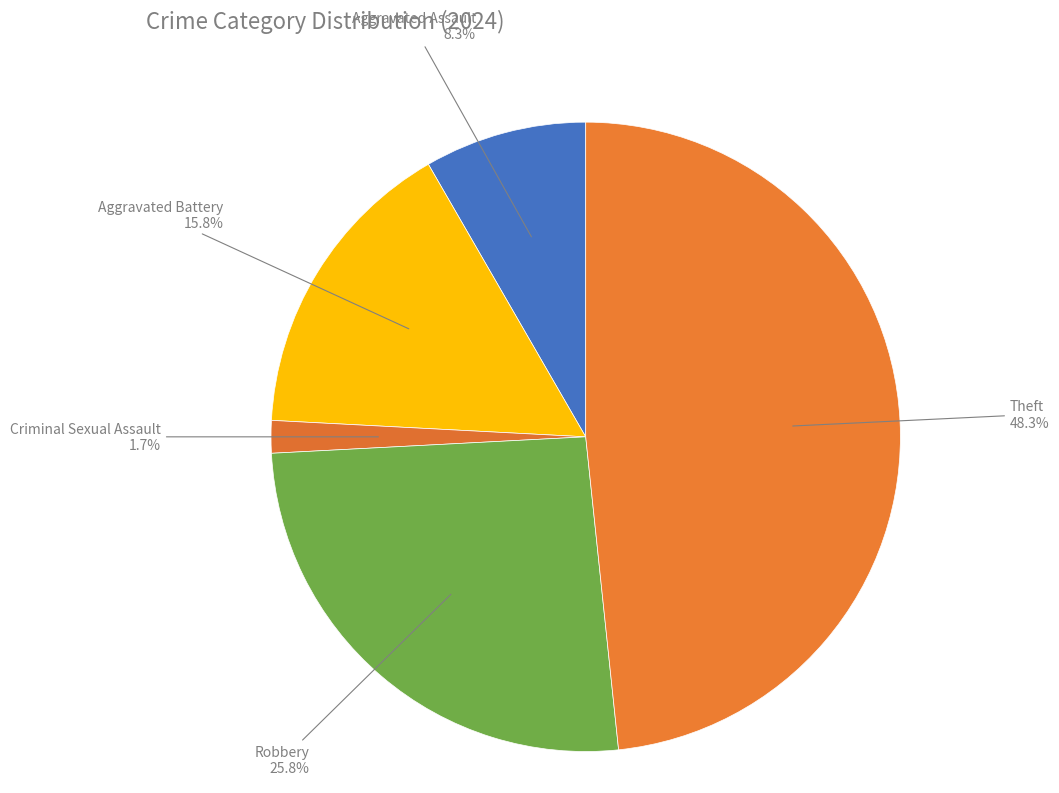

The Theft slice represents 48% of the pie. True or false?

True